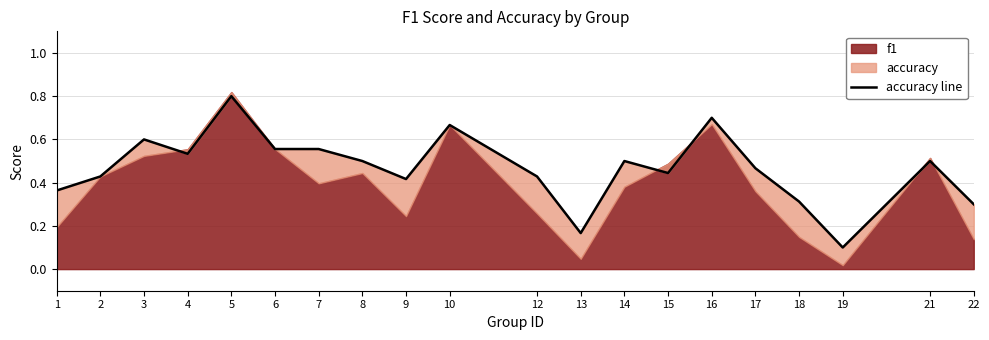

Where is the first local minimum?

4